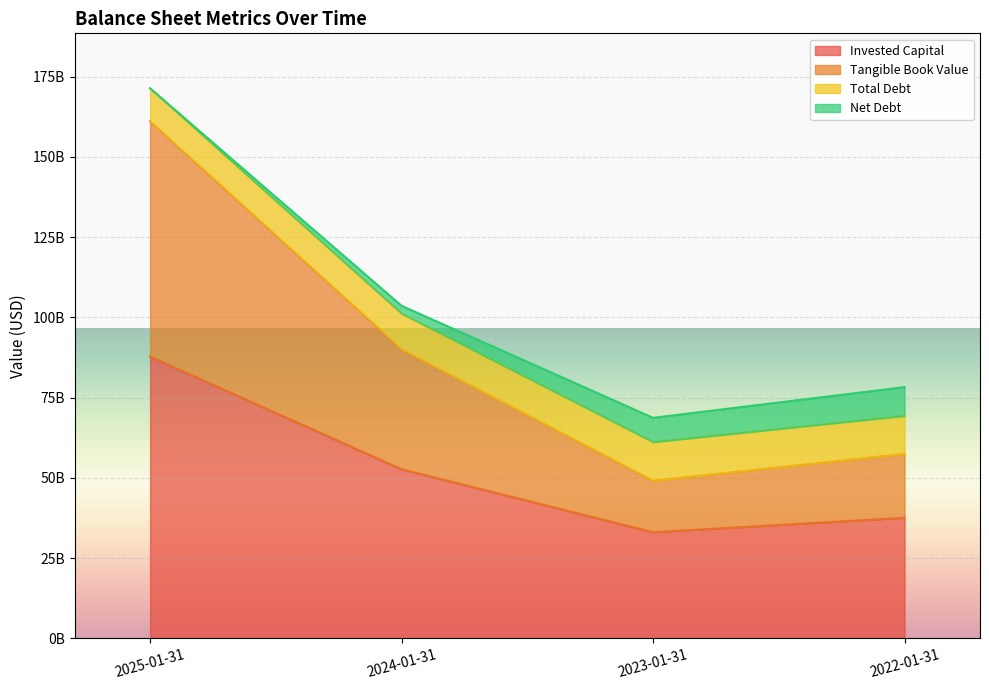

The Tangible Book Value series shows 254785387086 at 2025-01-31. True or false?

False